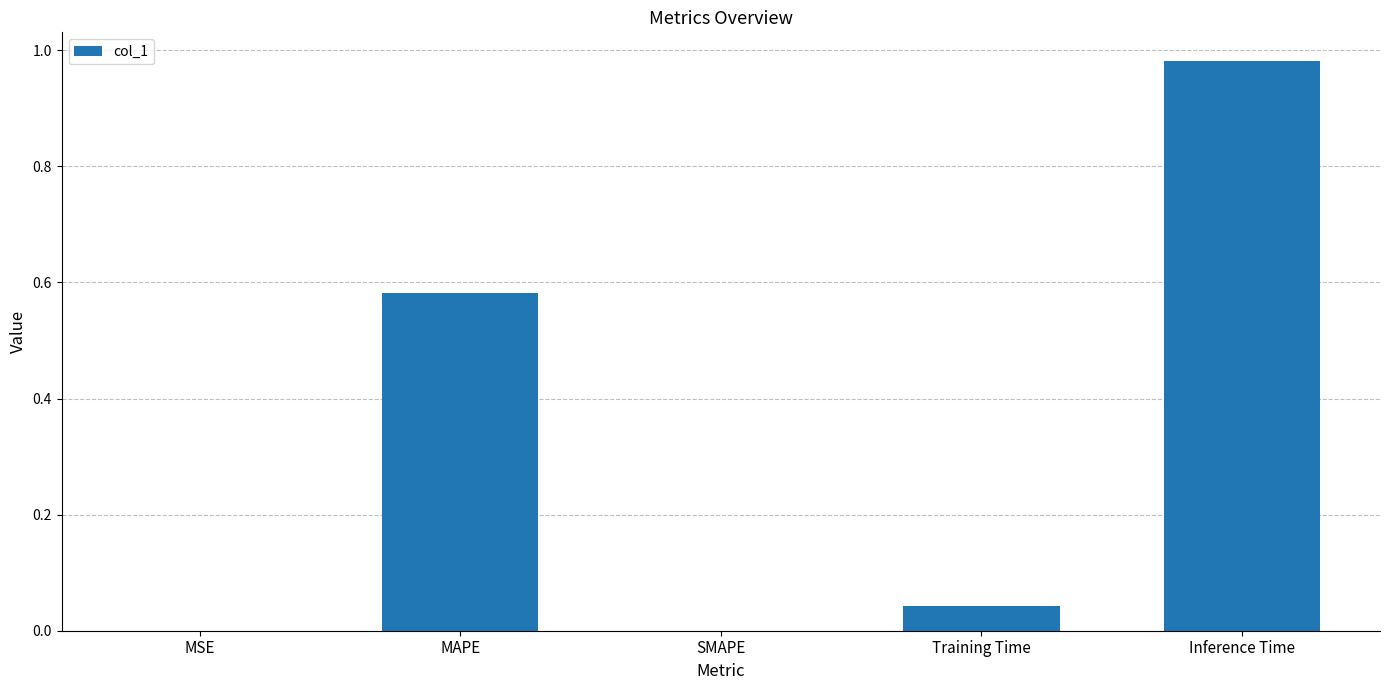

The value at Training Time is 0.0. True or false?

True